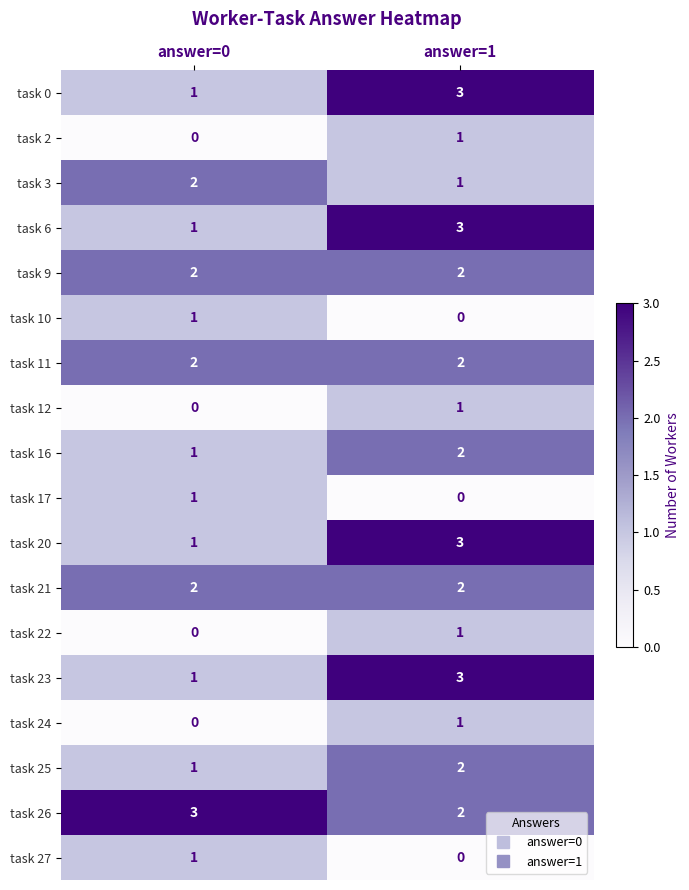

True or false: task 23 has a value of 1 at answer=0.

True